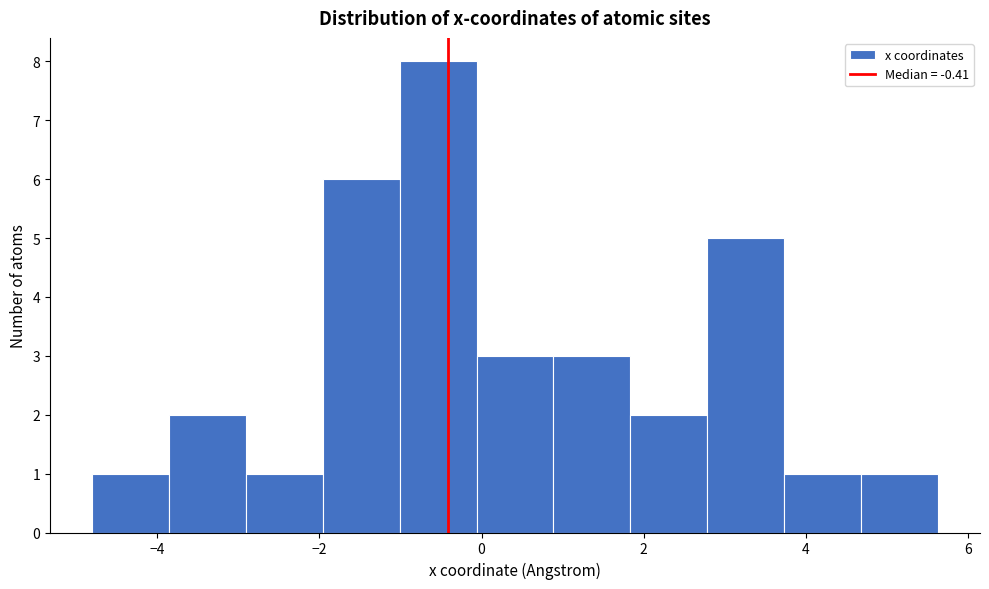

Reading left to right, transcribe this chart: for each bar, give the range it covers on the x-axis and its height. Neither the bar edges nor the heights are printed on the chart, so give them approximately, as read against the axes.

-4.8 to -3.8: 1
-3.8 to -3.0: 2
-3.0 to -2.0: 1
-2.0 to -1.0: 6
-1.0 to 0.0: 8
0.0 to 0.8: 3
0.8 to 1.8: 3
1.8 to 2.8: 2
2.8 to 3.8: 5
3.8 to 4.6: 1
4.6 to 5.6: 1